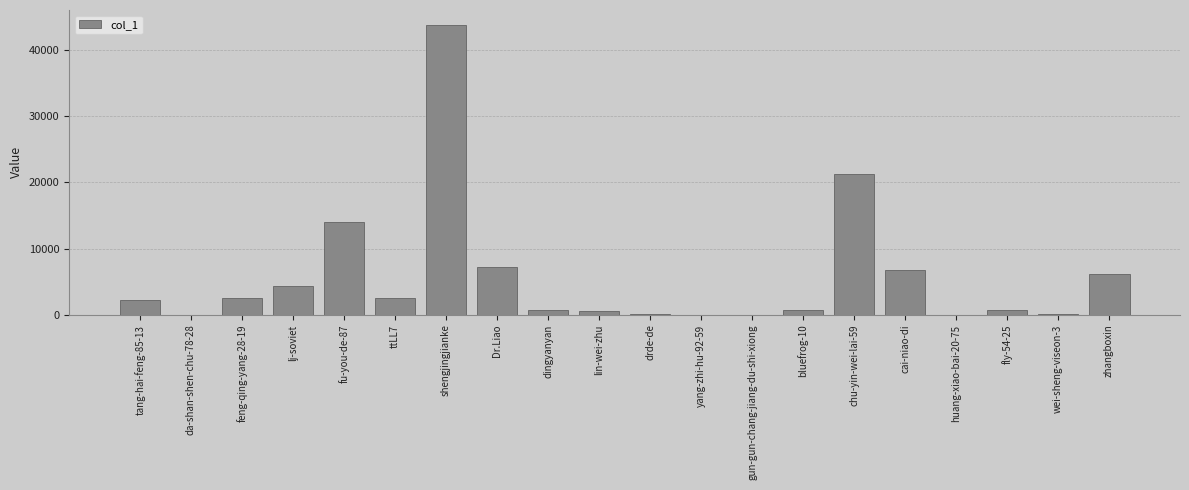

Which label corresponds to the largest value in the chart?

shengjingjianke